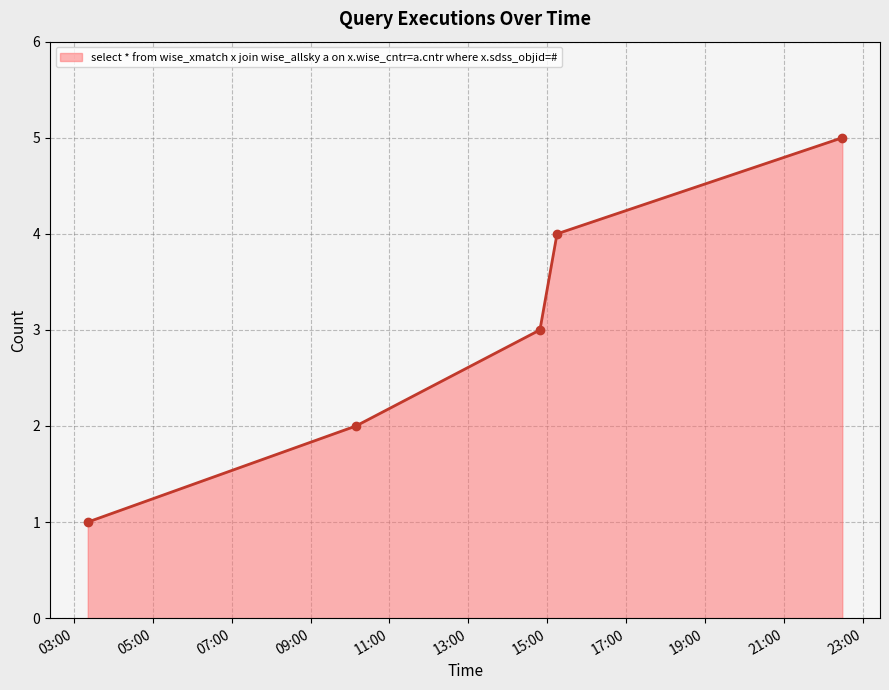

How many values are between 2 and 4?

3